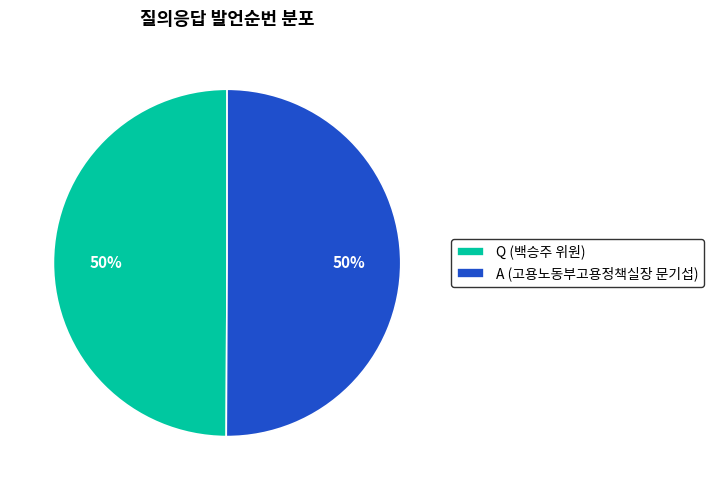

What is the ratio of the value at A (고용노동부고용정책실장 문기섭) to the value at Q (백승주 위원)?

1.0